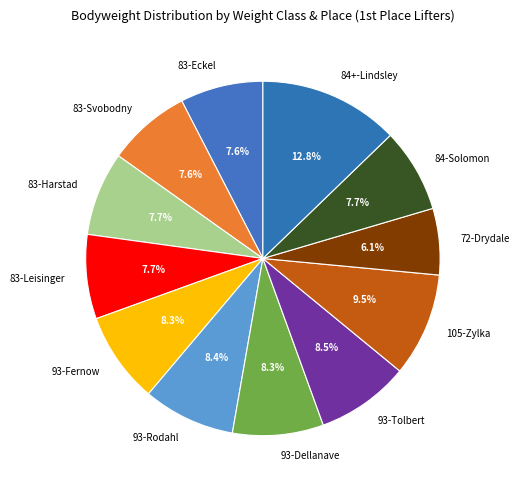

How many slices are in this pie chart?

12